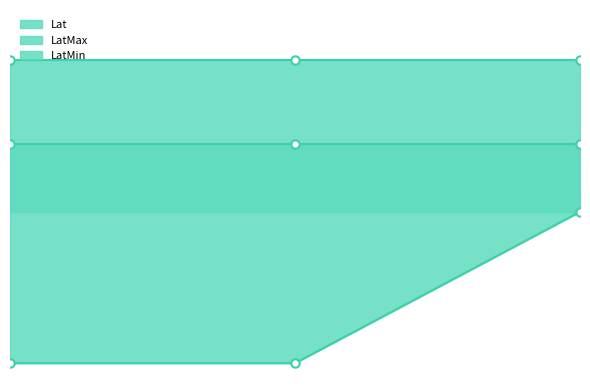

How many lines are shown in the chart?

3